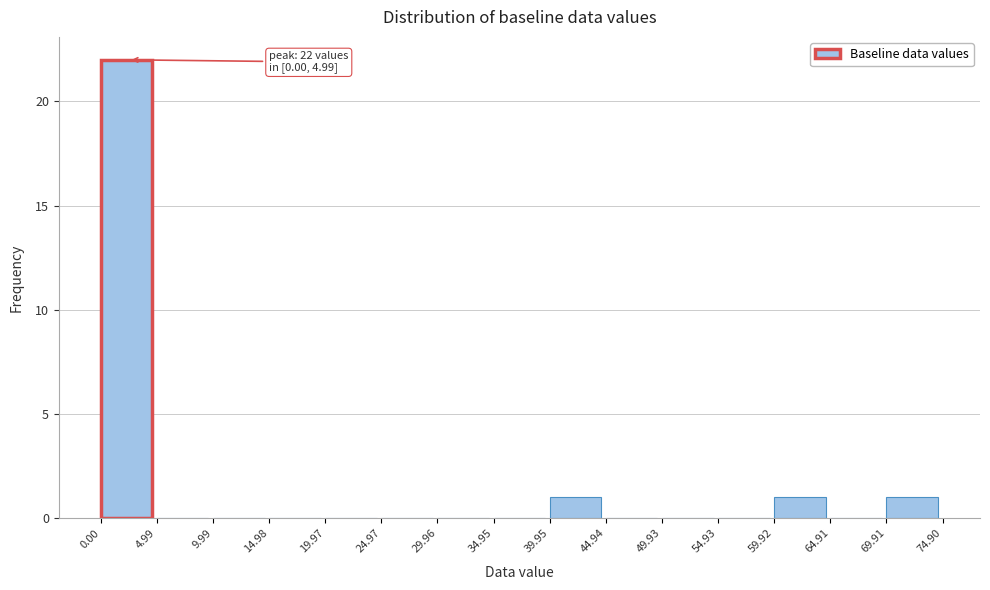

Over which range of the x-axis is the bar tallest?

0.00 to 4.99